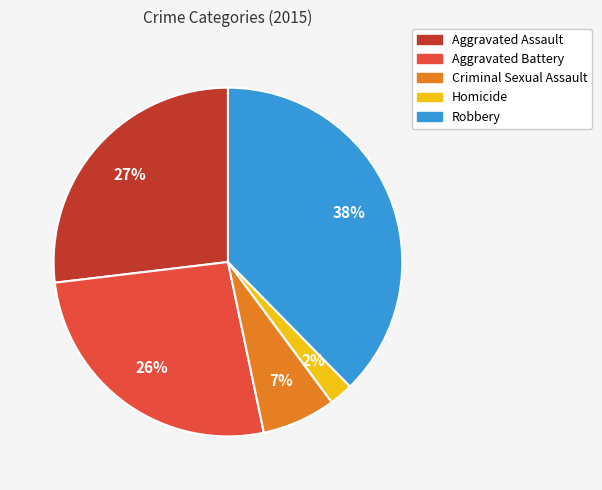

To the nearest percent, what is the combined percentage of Homicide and Robbery?

40%